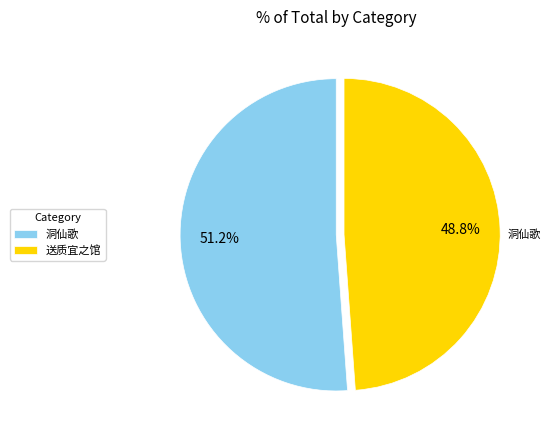

Which category has the biggest portion of the pie?

洞仙歌